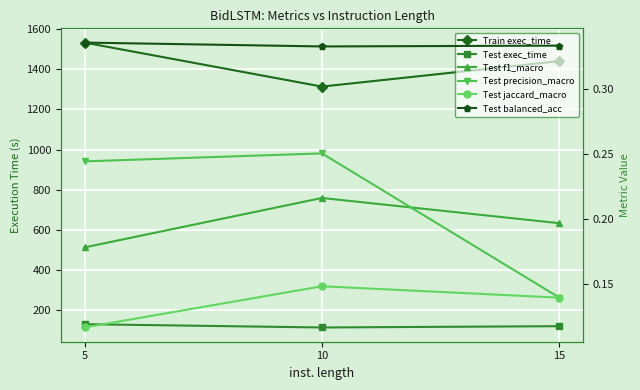

At which category does the chart reach its minimum across all series?

5